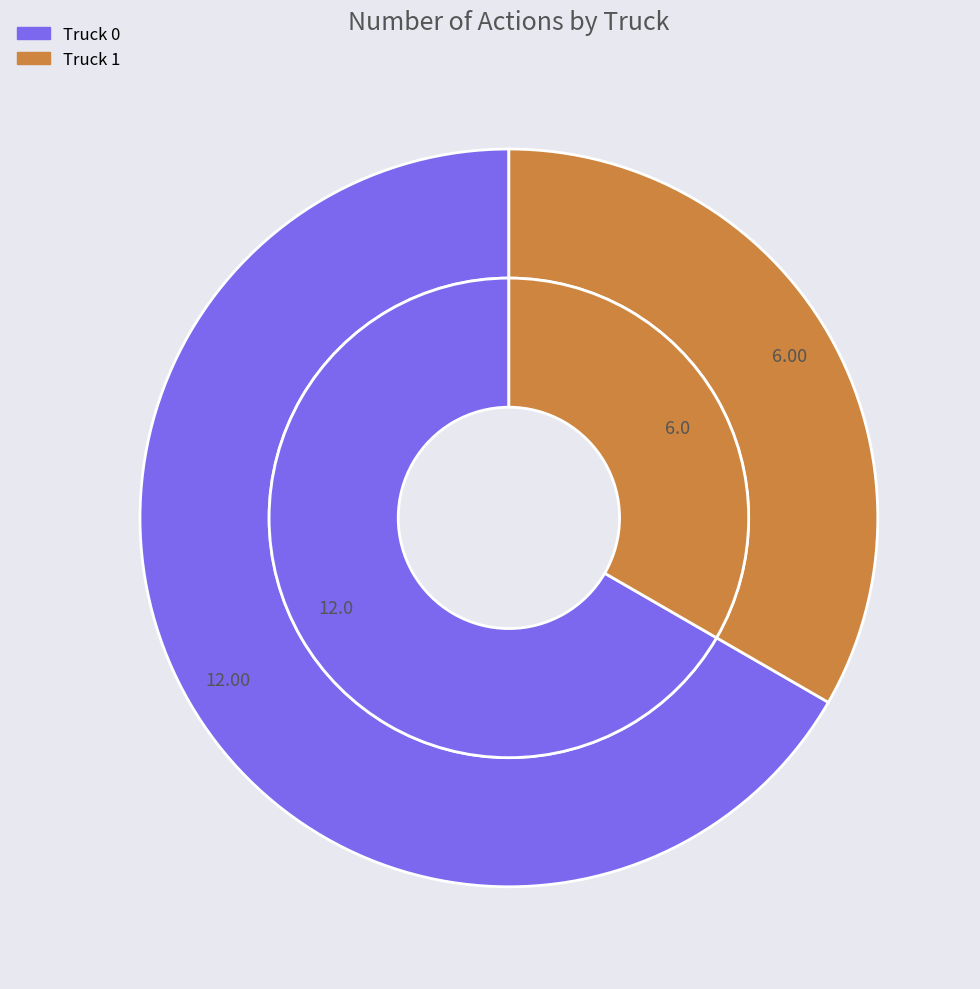

True or false: Truck 0 accounts for 67% of the total.

True